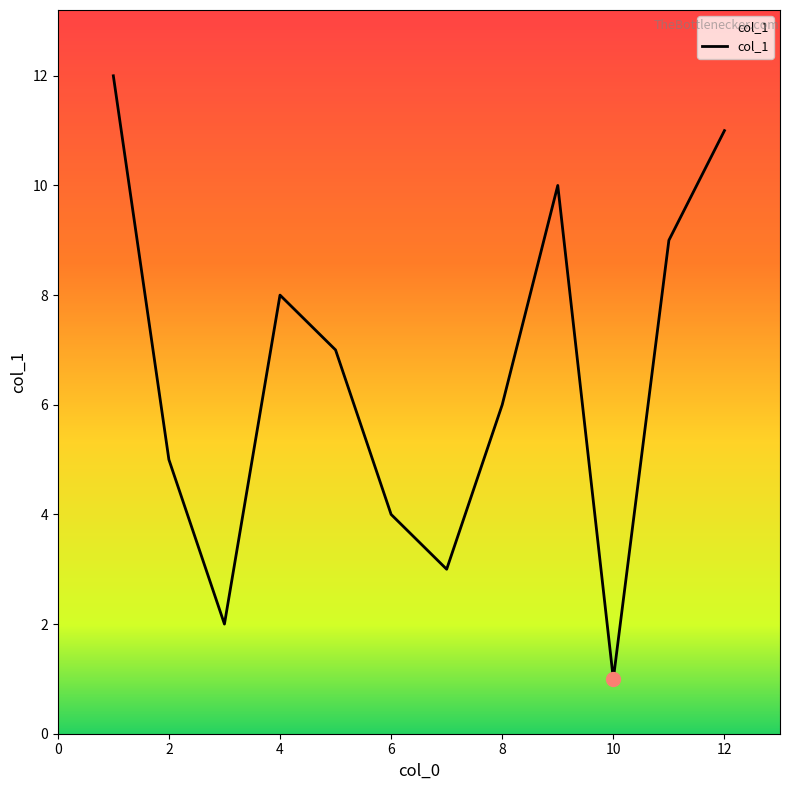

What is the maximum value shown in the chart?

12